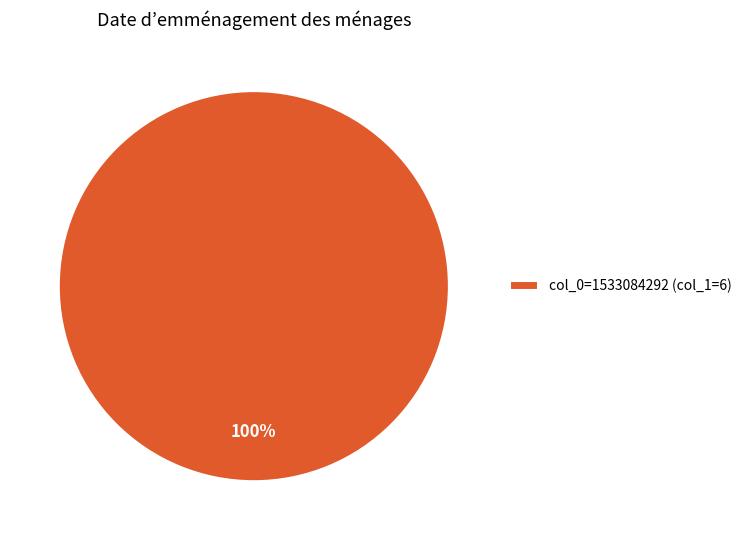

Which slice represents more than half of the pie?

col_0=1533084292 (col_1=6)